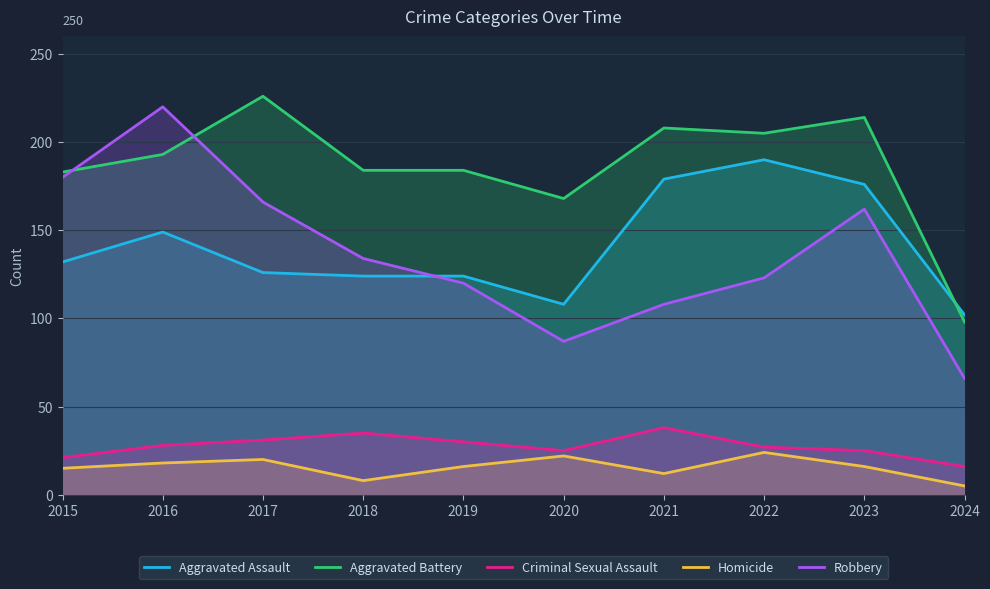

Reading left to right, list all the values displayed in this chart.

Aggravated Assault: 2015=132	2016=149	2017=126	2018=124	2019=124	2020=108	2021=179	2022=190	2023=176	2024=102
Aggravated Battery: 2015=183	2016=193	2017=226	2018=184	2019=184	2020=168	2021=208	2022=205	2023=214	2024=98
Criminal Sexual Assault: 2015=21	2016=28	2017=31	2018=35	2019=30	2020=25	2021=38	2022=27	2023=25	2024=16
Homicide: 2015=15	2016=18	2017=20	2018=8	2019=16	2020=22	2021=12	2022=24	2023=16	2024=5
Robbery: 2015=180	2016=220	2017=166	2018=134	2019=120	2020=87	2021=108	2022=123	2023=162	2024=66